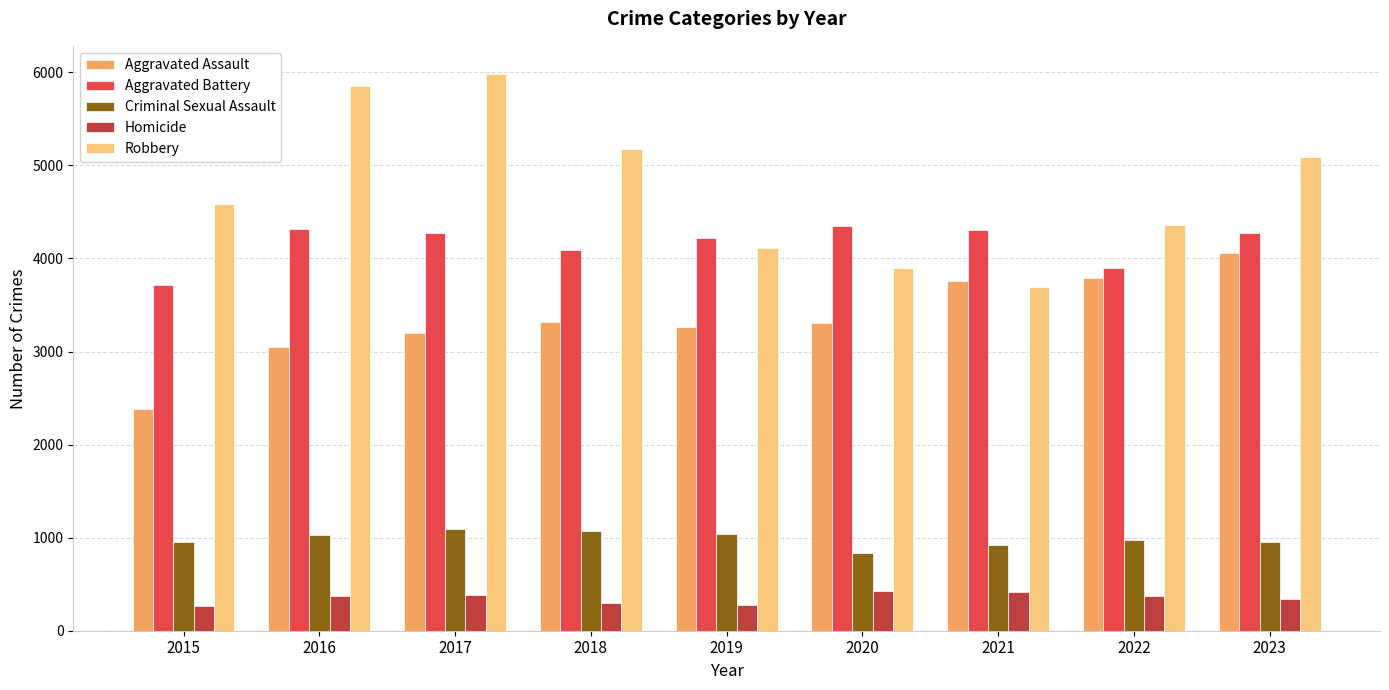

Is it true that Robbery equals 8963 at 2017?

False